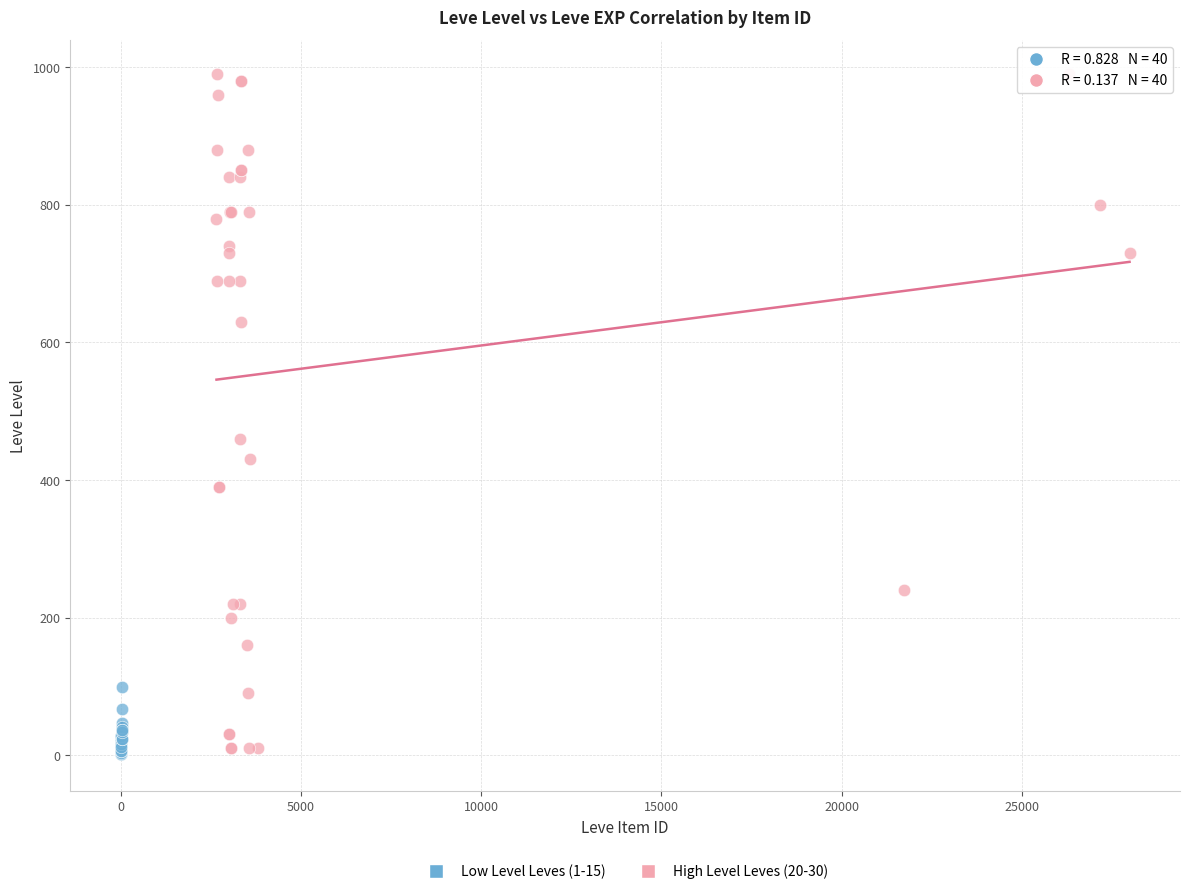

Which series has the widest spread of Y values?

High Level Leves (20-30)